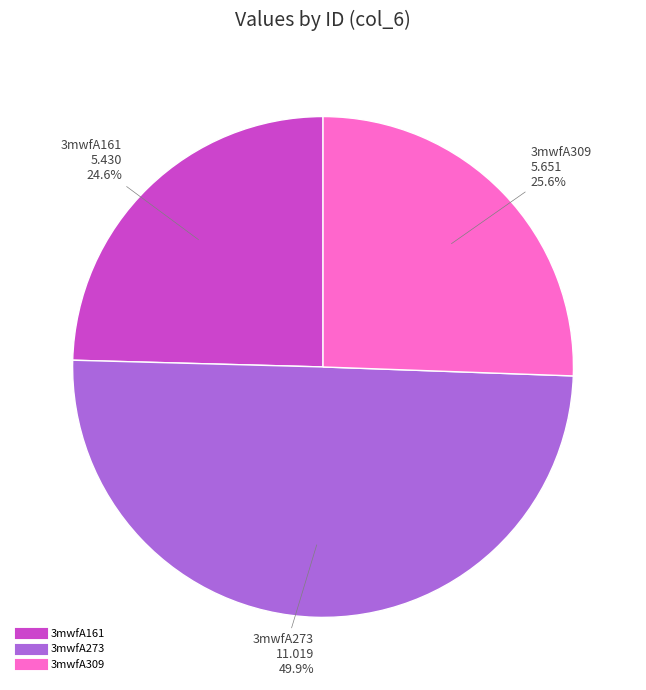

What percentage is the 3mwfA309 slice, to the nearest percent?

26%